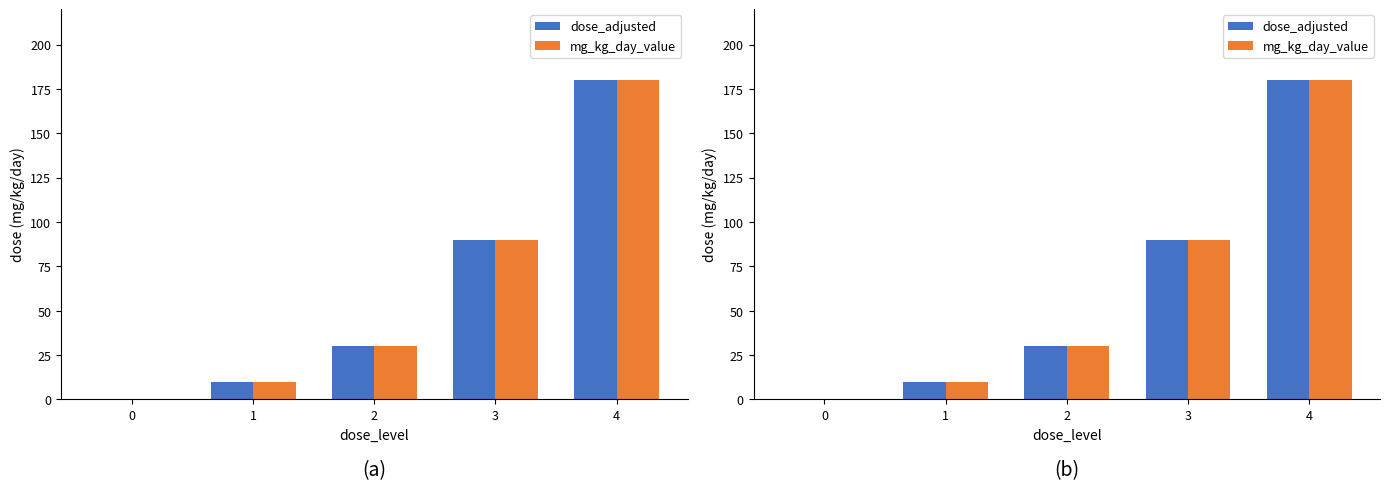

Rank the series at 3 from lowest to highest value.

dose_adjusted, mg_kg_day_value